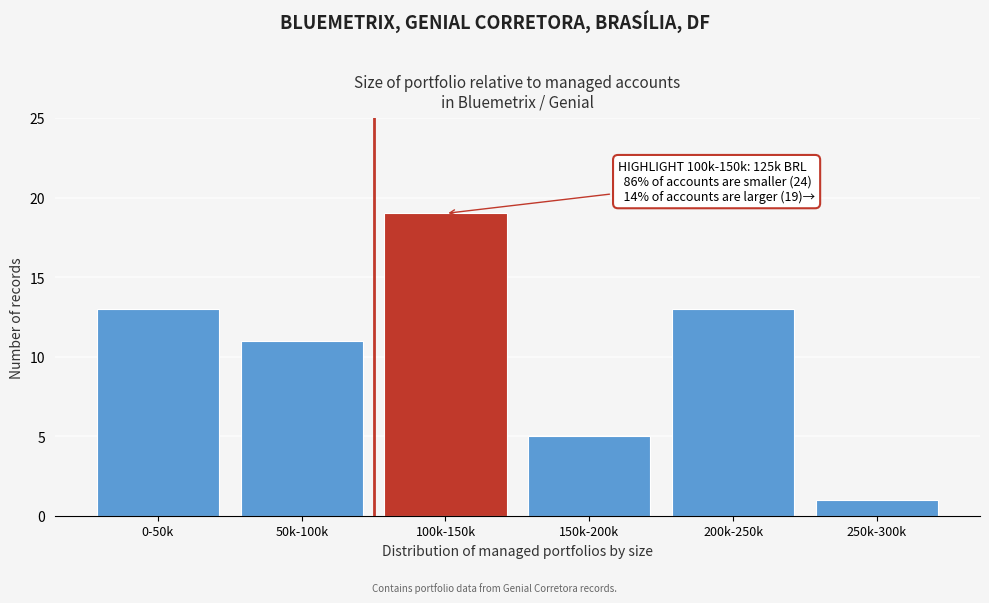

Reading right to left, list all the values displayed in this chart.

1	13	5	19	11	13